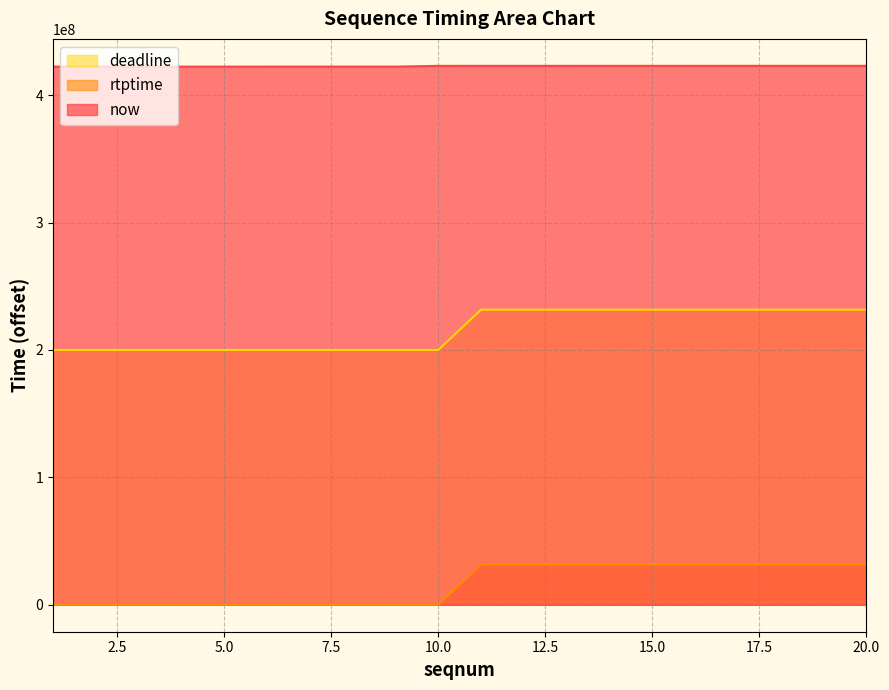

The deadline series shows 31588889 at 14. True or false?

True